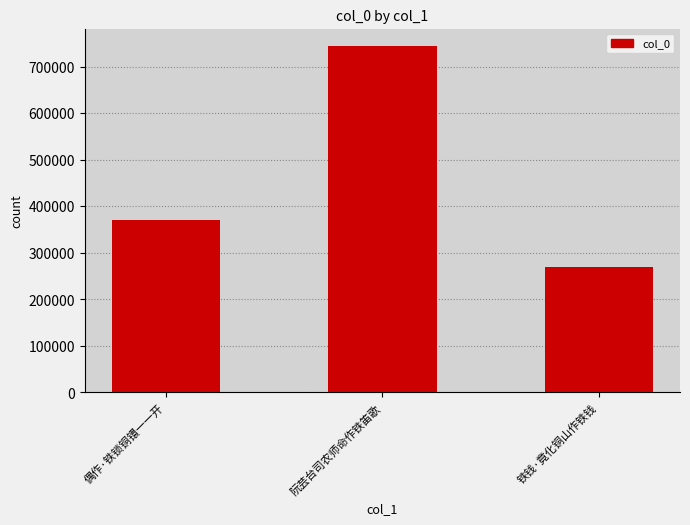

The chart shows a value of 744512 at 阮芸台司农师命作铁笛歌. True or false?

True